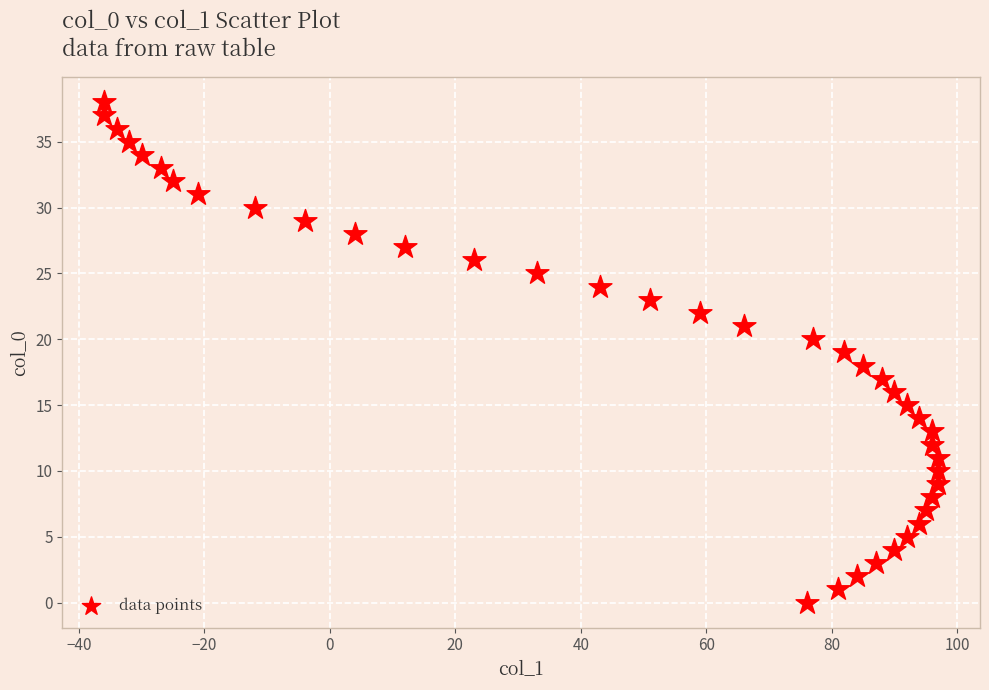

What is the range of X values (max minus min)?

133